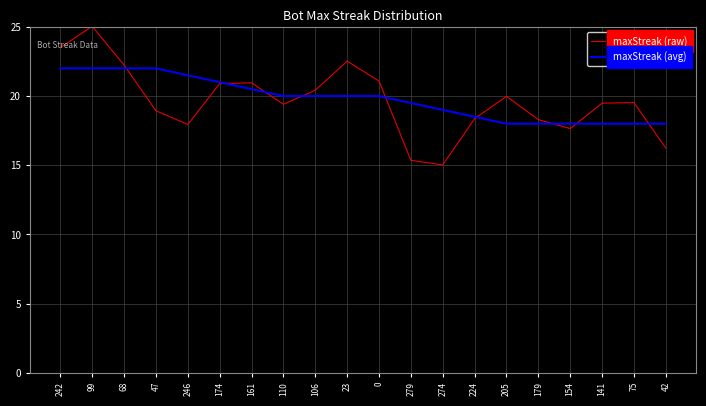

Where is maxStreak (raw) nearest to the value 20?

205